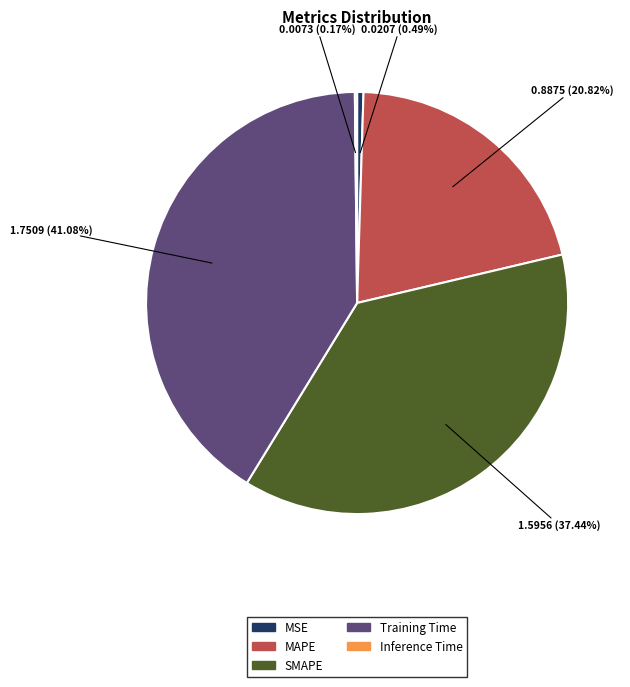

What percentage do MAPE and Training Time together represent?

61.9%